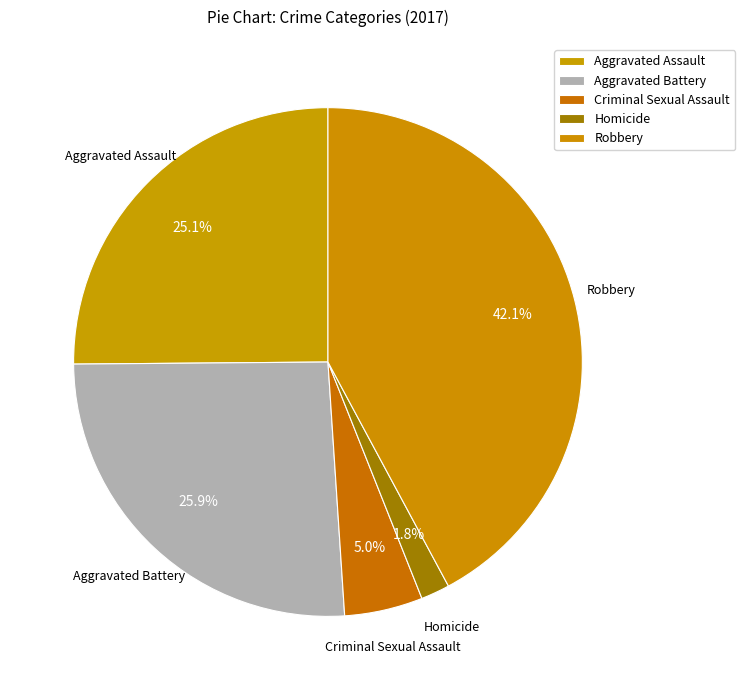

Is there a majority slice in this chart?

No